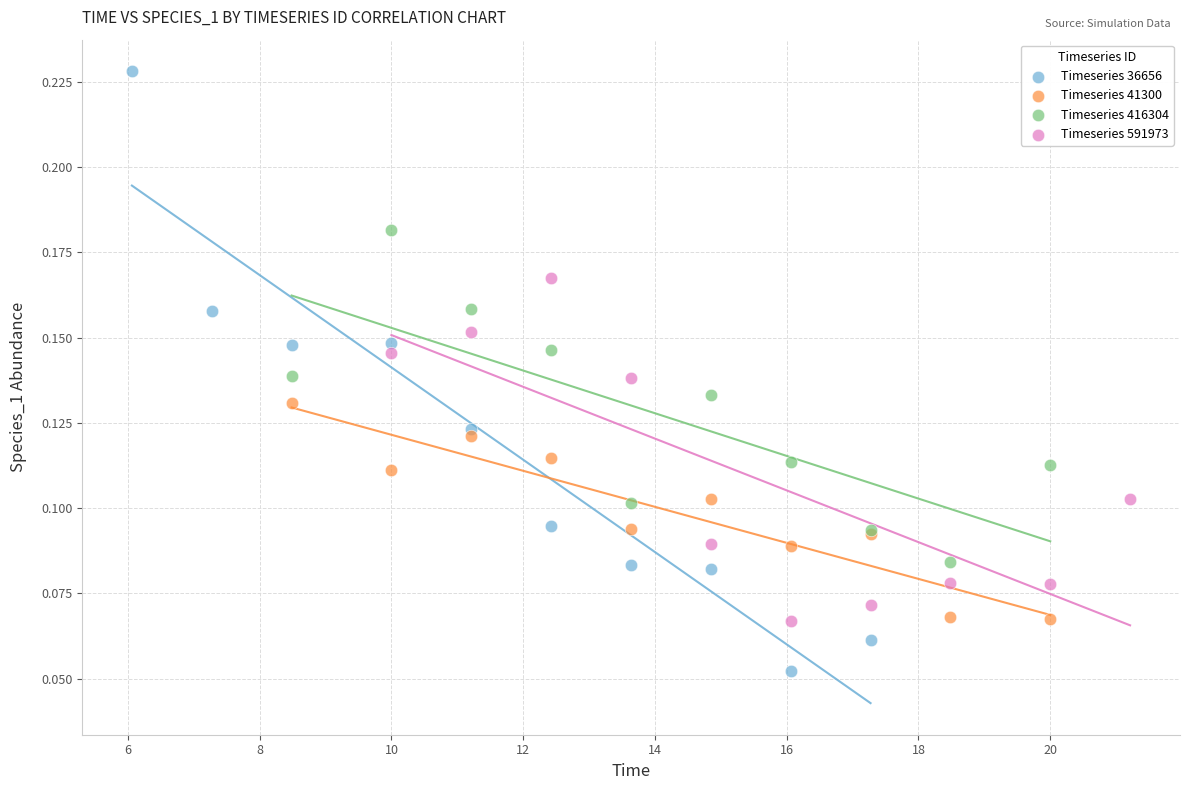

Which series has the largest Y range (max minus min)?

Timeseries 36656